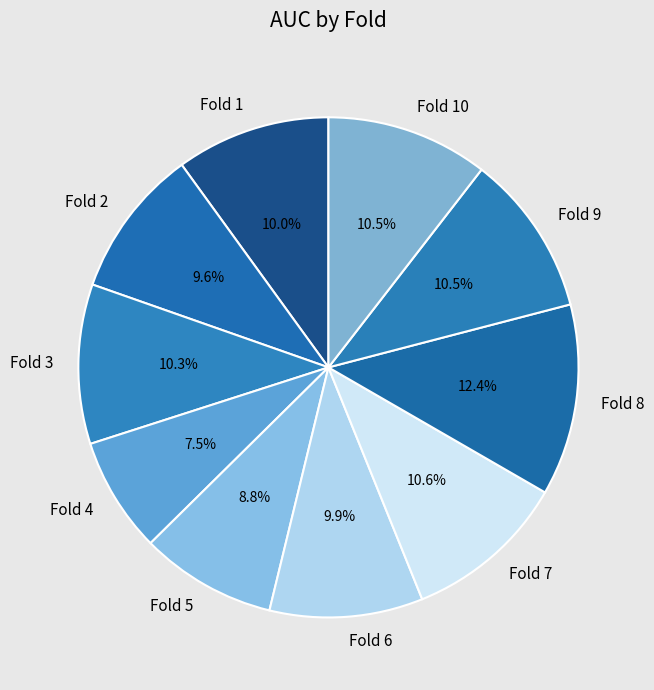

Is it true that Fold 5 is 9% of the pie?

True